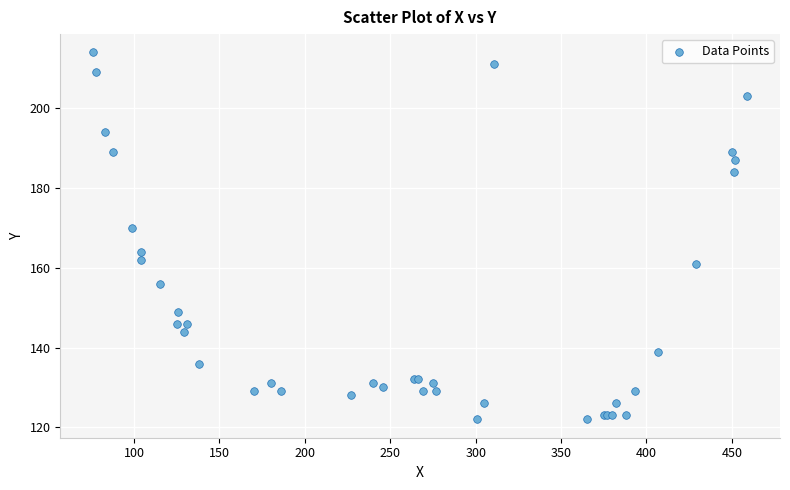

What Y value in the scatter plot is closest to 168?

170